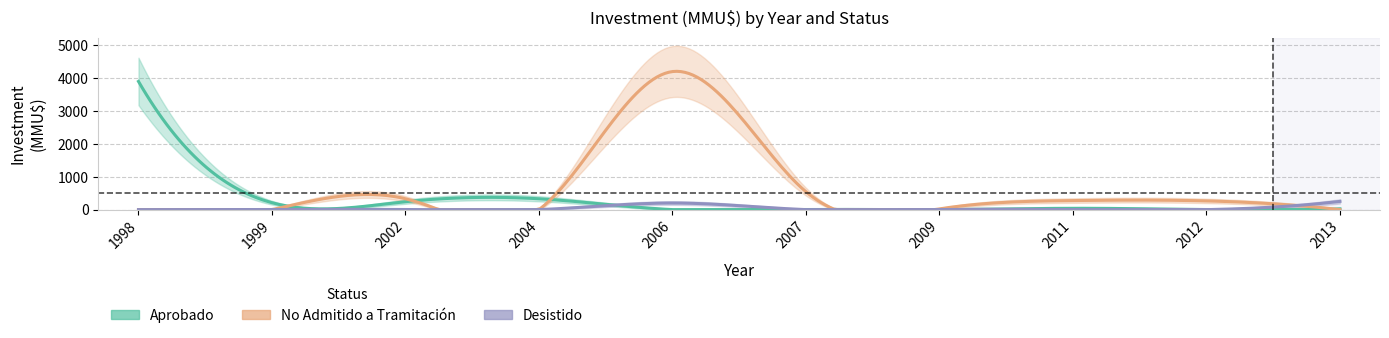

How many interior local peaks does the No Admitido a Tramitación series have?

3